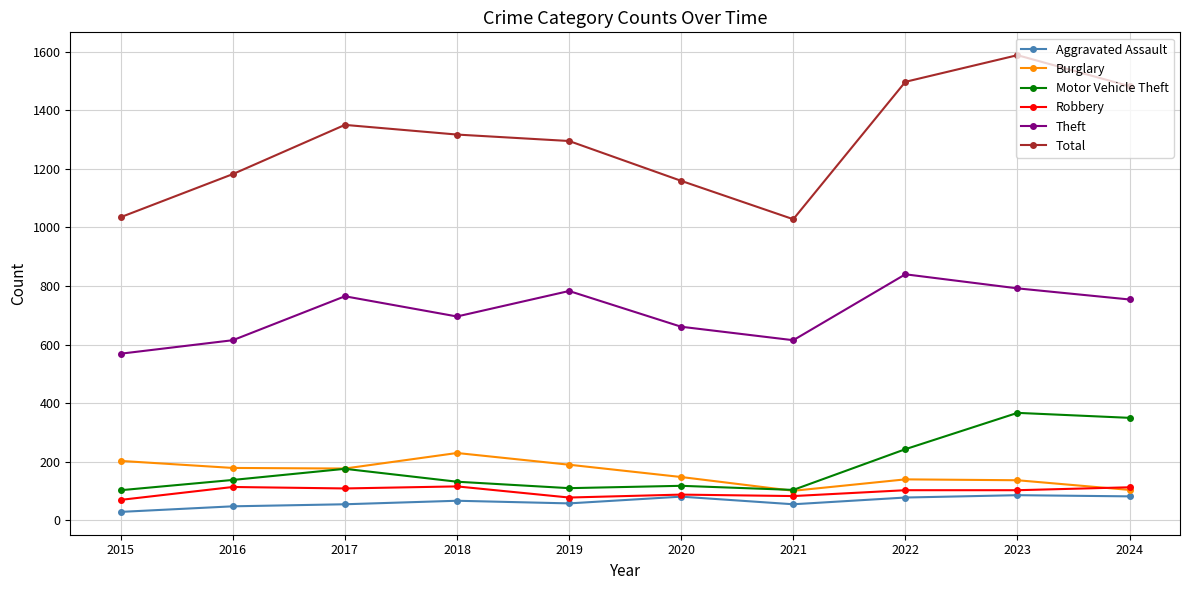

Read the Robbery value at 2016, to the nearest 5.

115